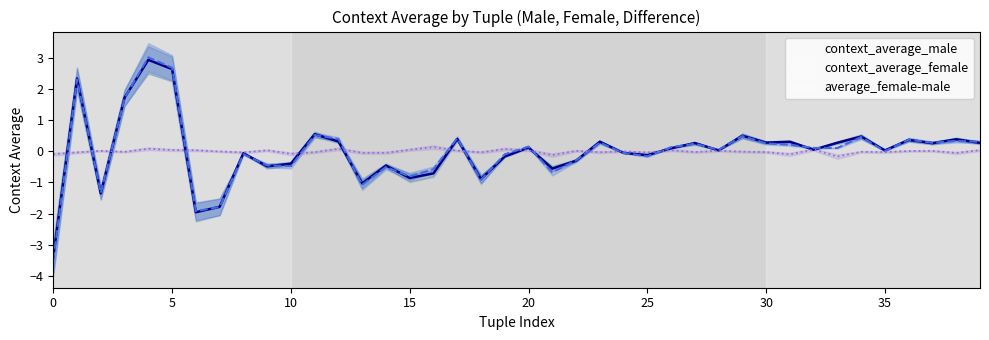

What is the difference between the context_average_male values at 21 and 16?

0.2